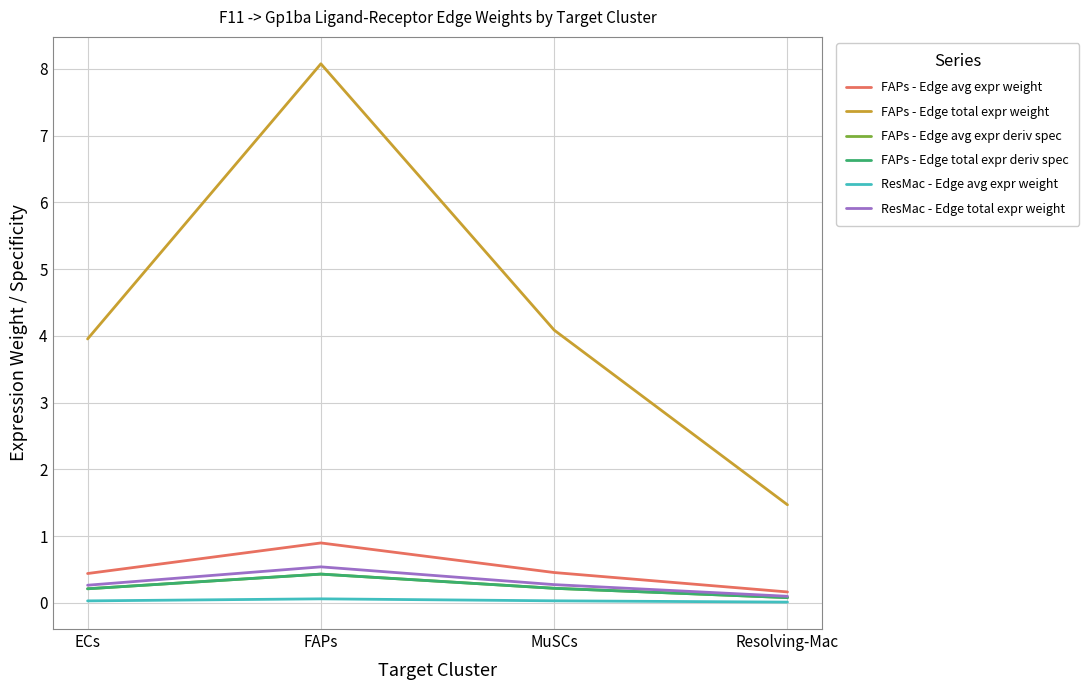

Does the chart have visible grid lines?

Yes